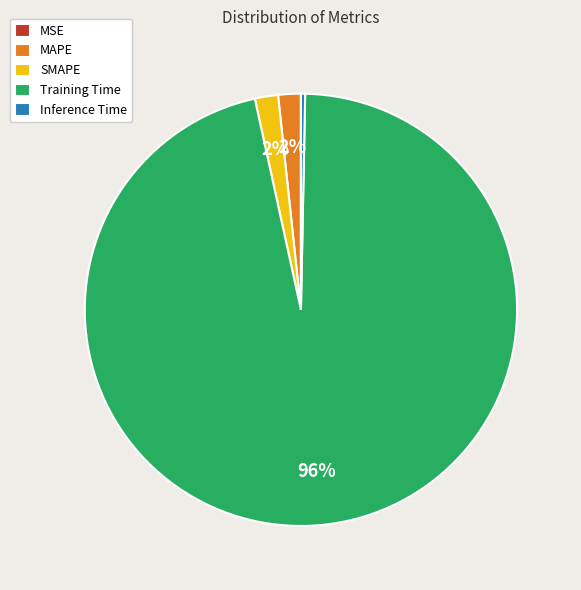

To the nearest percent, what is the average slice percentage?

20%